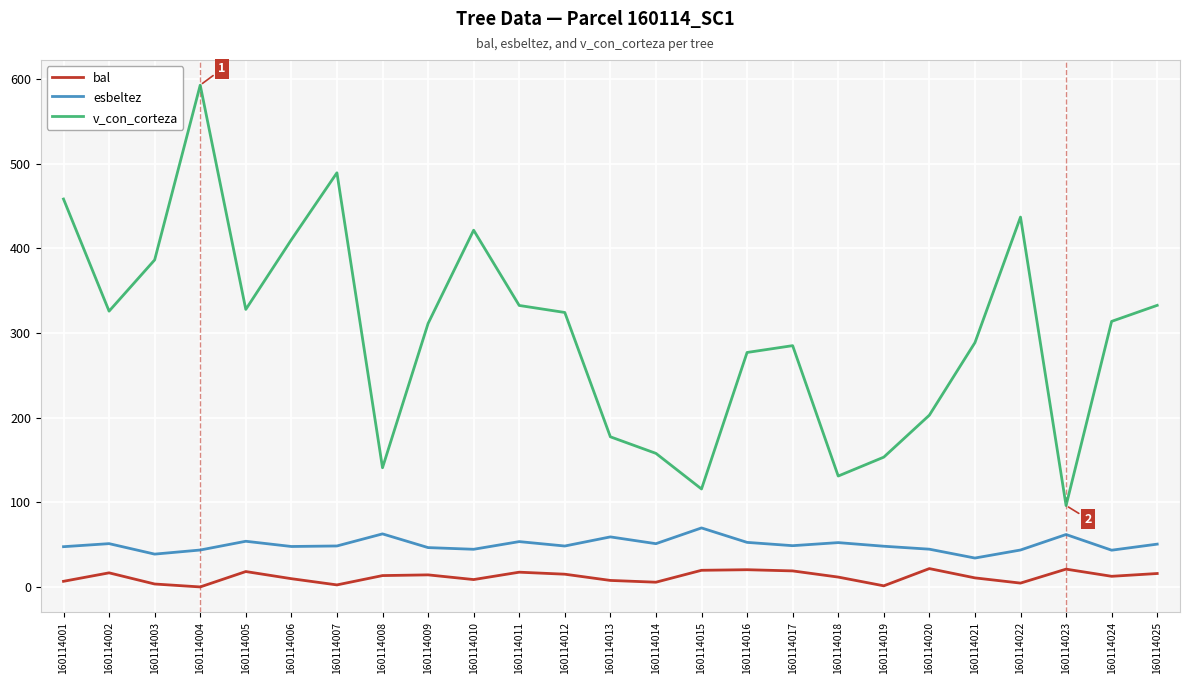

What is the difference between the maximum and second lowest values in the bal series?

20.4